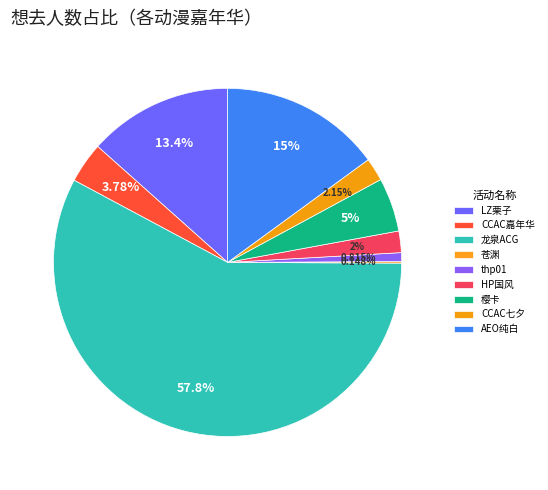

Which category has the biggest portion of the pie?

丽水·龙泉ACG动漫游戏博览会